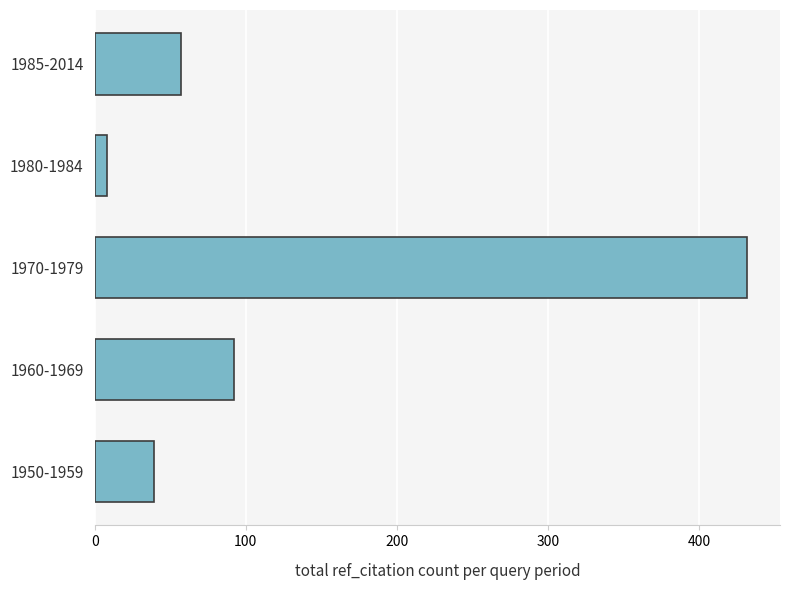

The value at 1950-1959 is 11. True or false?

False